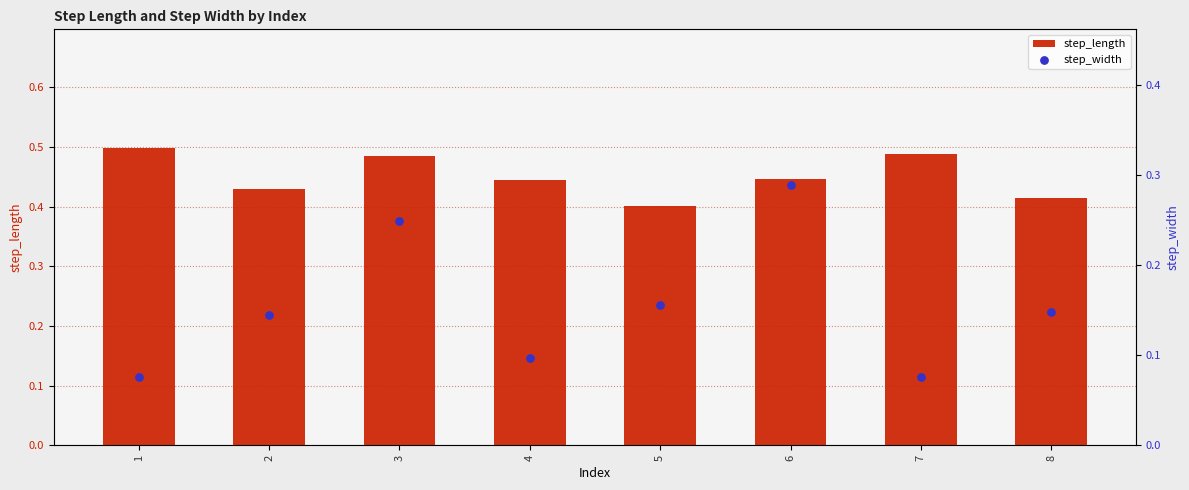

Is the value of step_length at 1 greater than the value of step_width at 2?

Yes